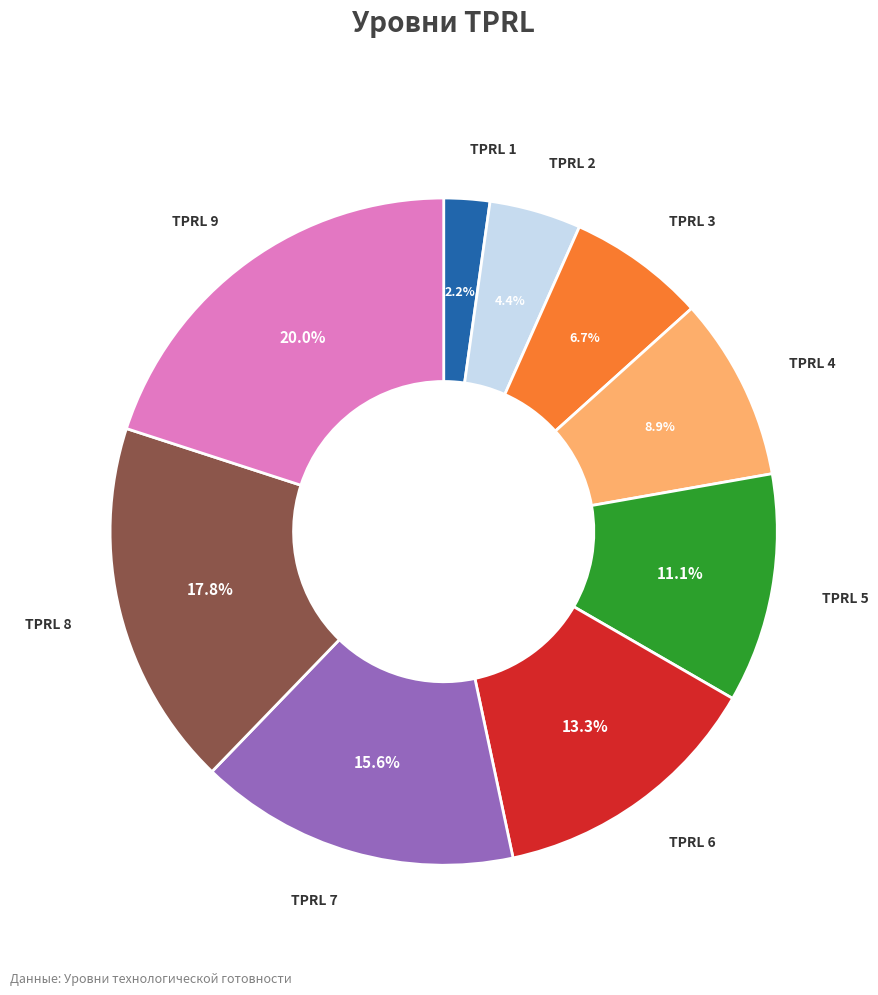

How much of the chart is everything except TPRL 1?

97.8%